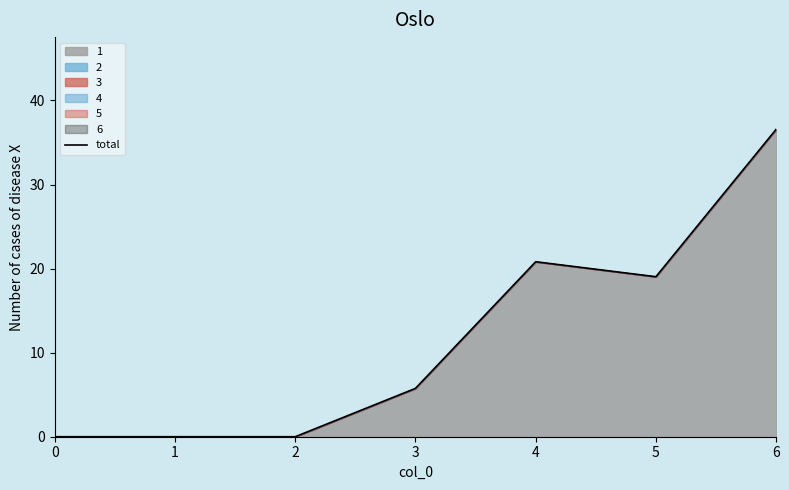

What is the sum of the values at 3 and 4?

26.6